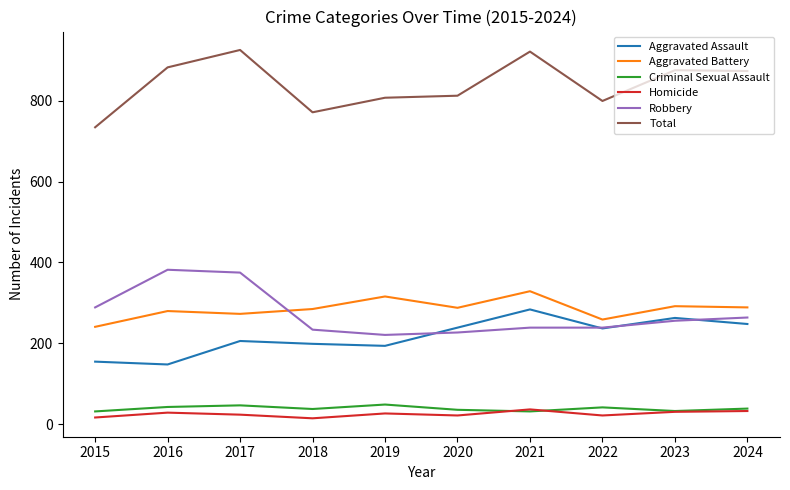

What is the difference between the highest and lowest values at 2020?

790